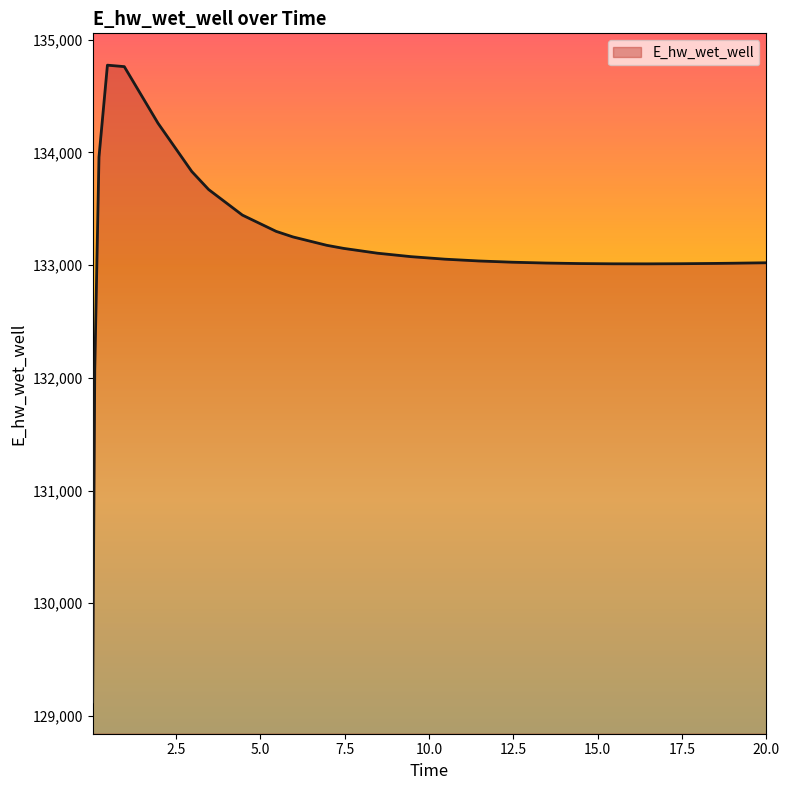

What is the difference between the maximum and minimum values?

5649.5